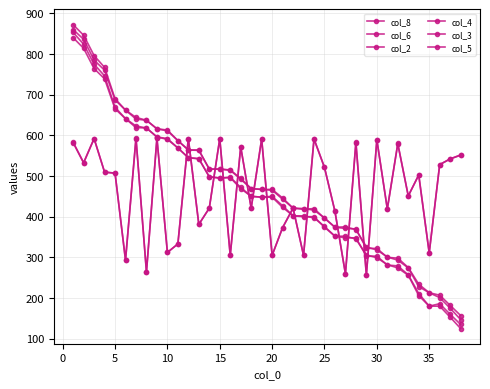

True or false: col_4 and col_8 intersect in this chart.

False